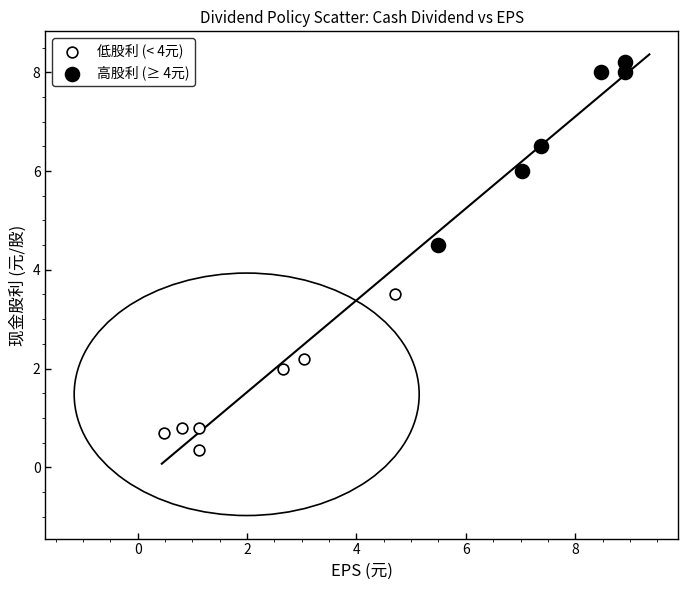

Which series reaches the maximum Y coordinate?

高股利 (≥ 4元)